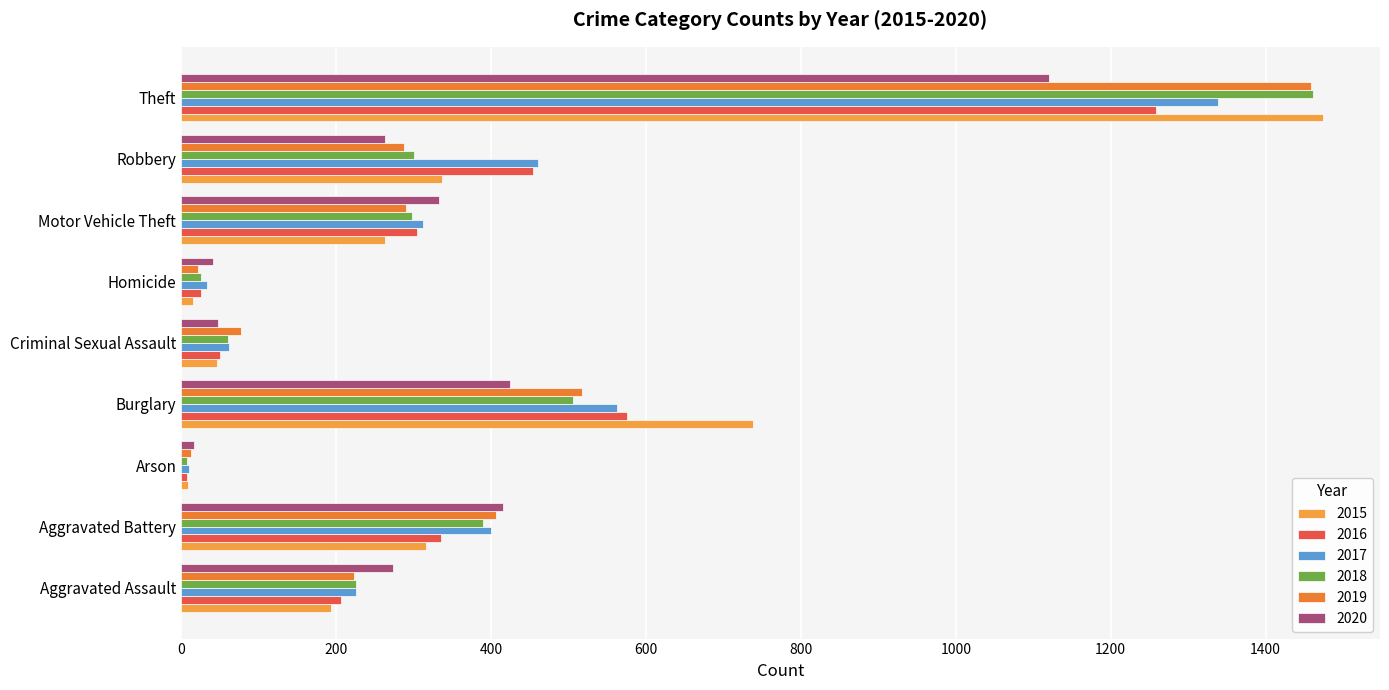

What is the total value across all series at Aggravated Assault?

1346